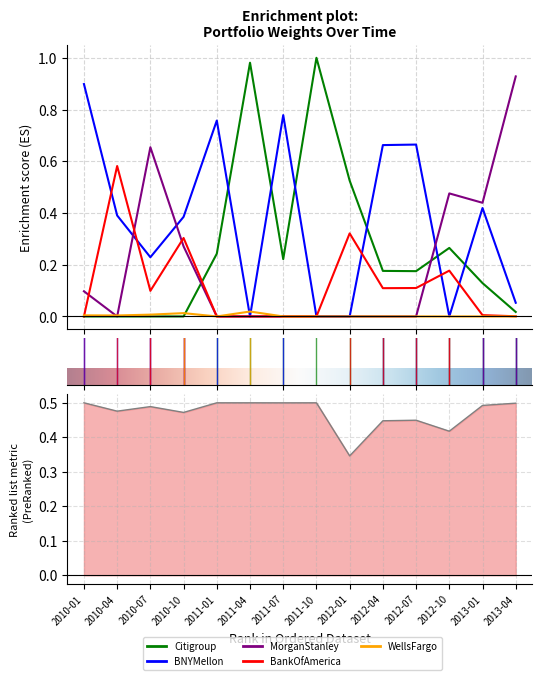

What is the difference between the maximum and second lowest values in the MorganStanley series?

0.9